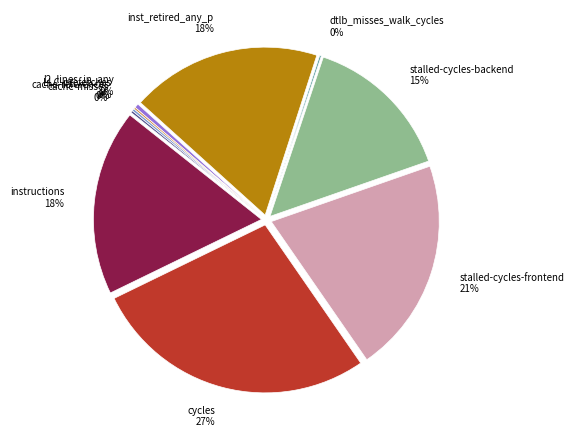

Which slice is the largest?

cycles